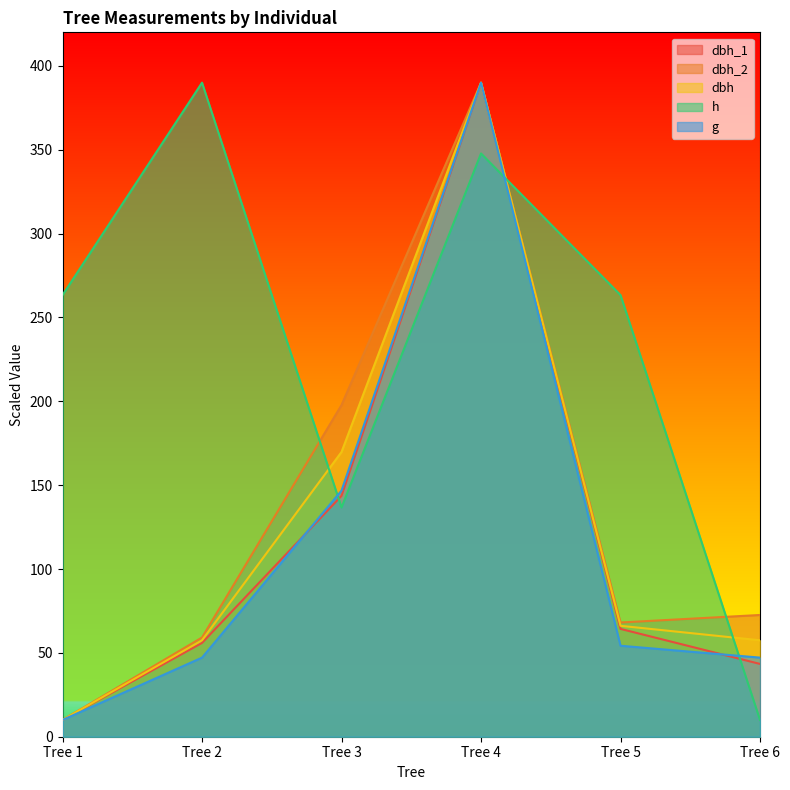

Reading left to right, list all the values displayed in this chart.

dbh_1: Tree 1=10.0	Tree 2=55.9	Tree 3=143.6	Tree 4=390.0	Tree 5=64.3	Tree 6=43.4
dbh_2: Tree 1=10.0	Tree 2=59.2	Tree 3=197.8	Tree 4=390.0	Tree 5=68.1	Tree 6=72.6
dbh: Tree 1=10.0	Tree 2=57.5	Tree 3=169.8	Tree 4=390.0	Tree 5=66.1	Tree 6=57.5
h: Tree 1=263.3	Tree 2=390.0	Tree 3=136.7	Tree 4=347.8	Tree 5=263.3	Tree 6=10.0
g: Tree 1=10.0	Tree 2=47.2	Tree 3=146.8	Tree 4=390.0	Tree 5=54.2	Tree 6=47.2